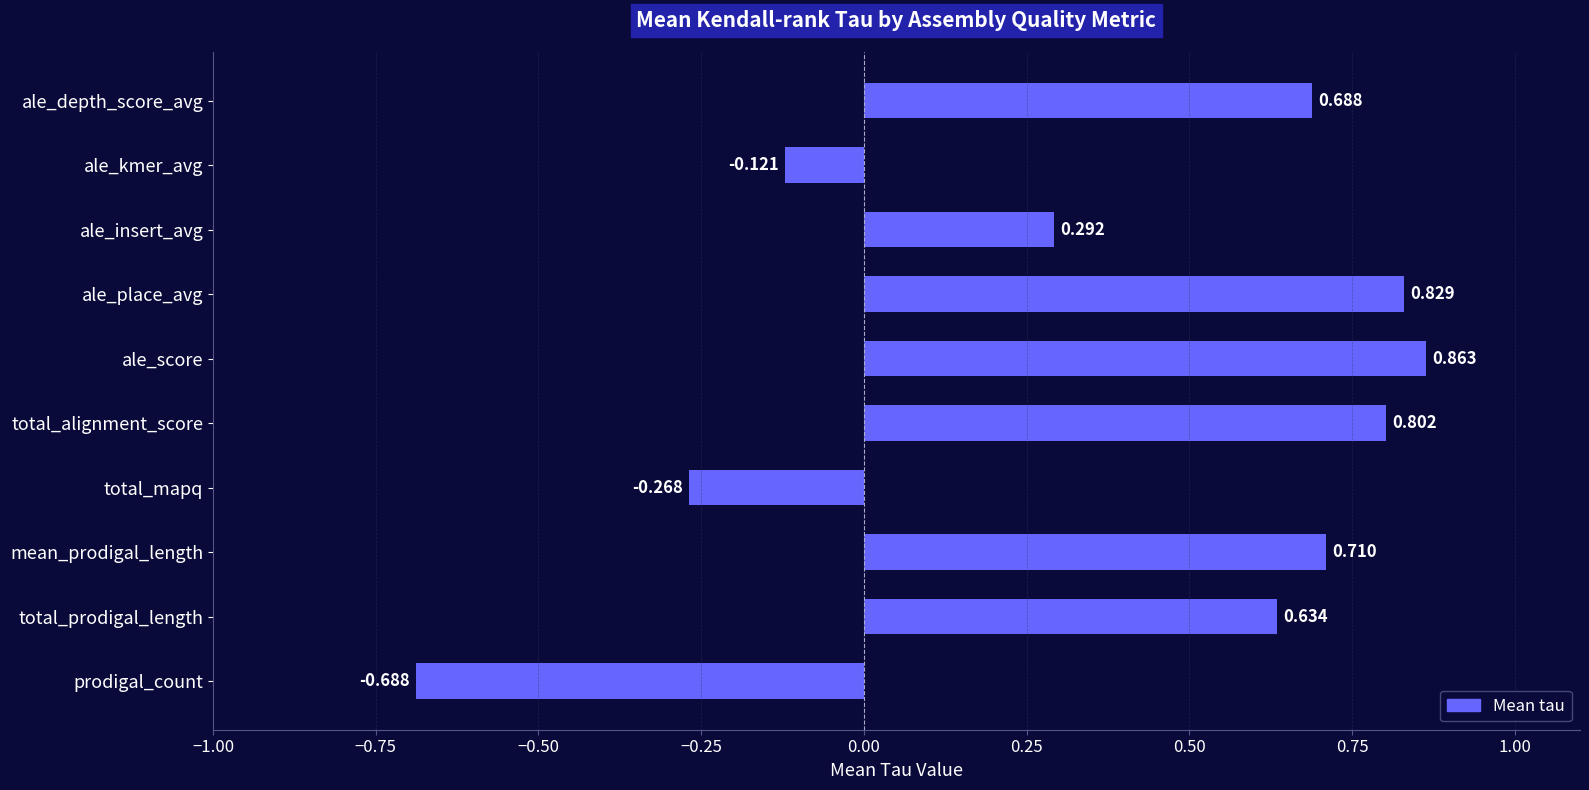

Between ale_score and mean_prodigal_length, which is larger?

ale_score